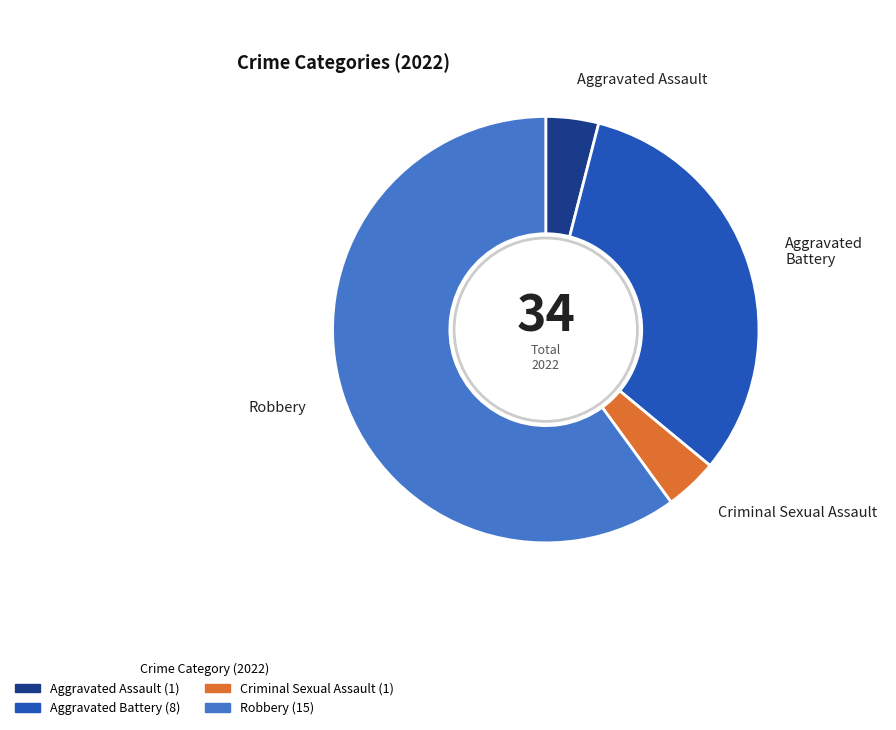

Is the sum of Aggravated Battery and Criminal Sexual Assault greater than half?

No